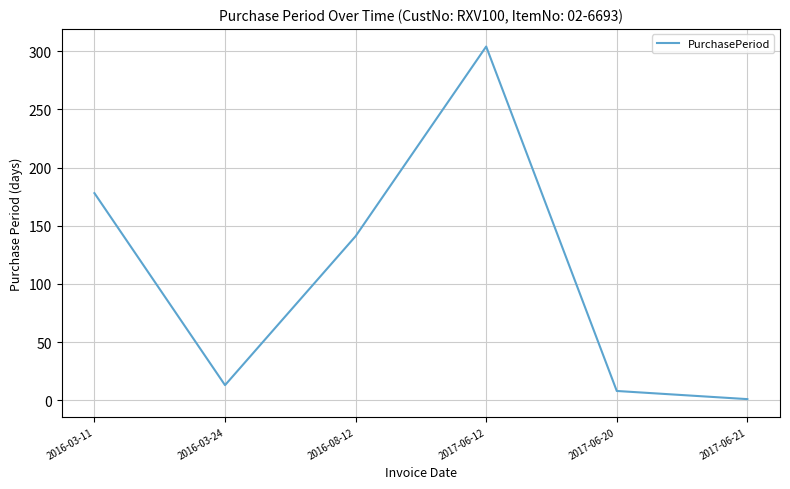

The chart shows a value of 114 at 2016-03-11. True or false?

False